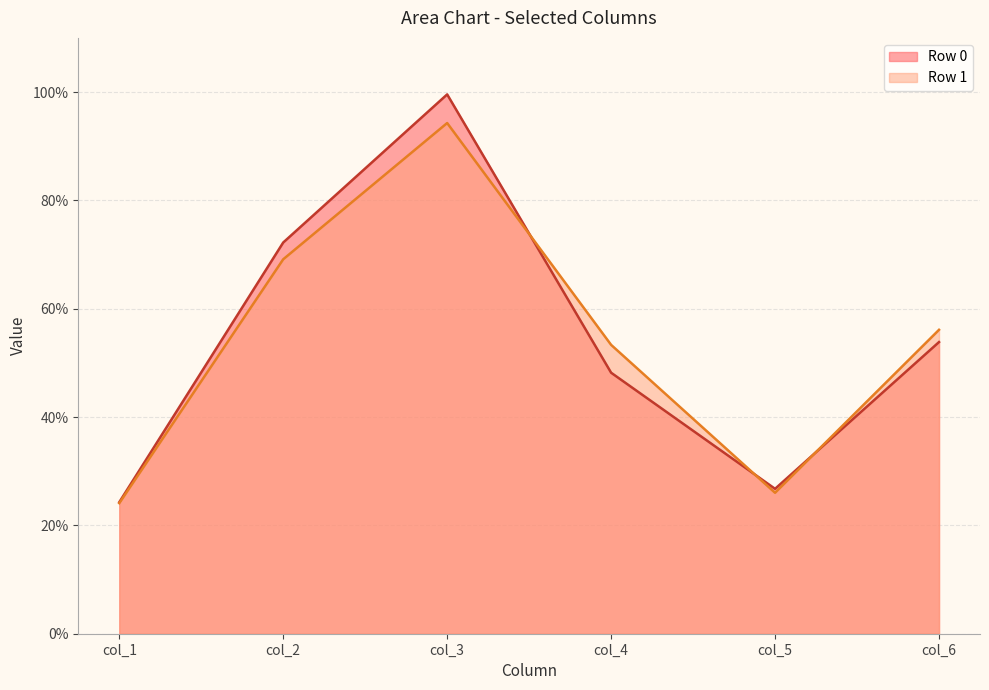

The col_1 series shows 24.1 at Row 1. True or false?

True